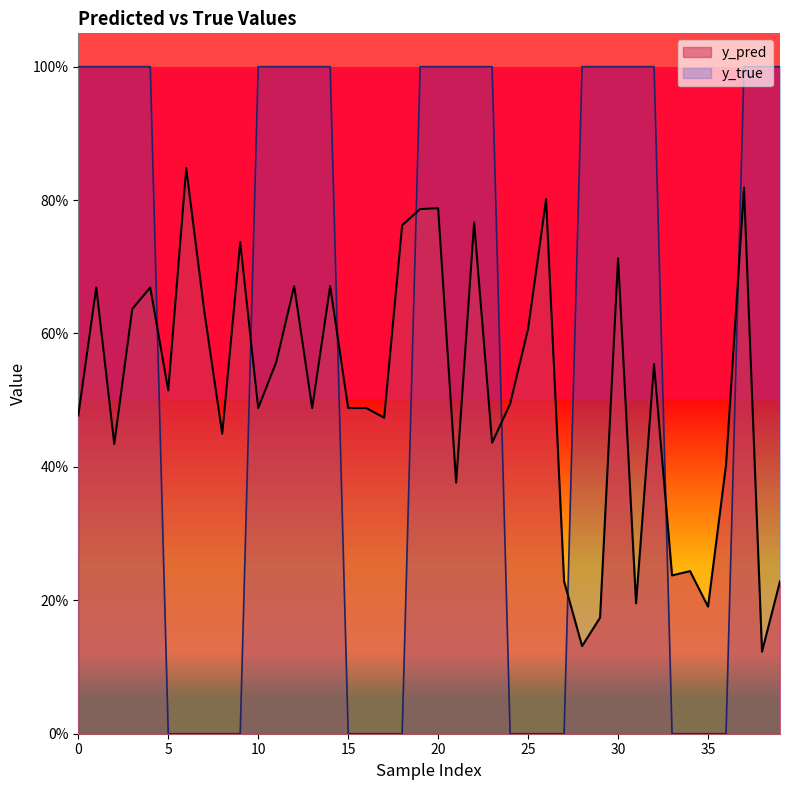

How many lines are shown in the chart?

2